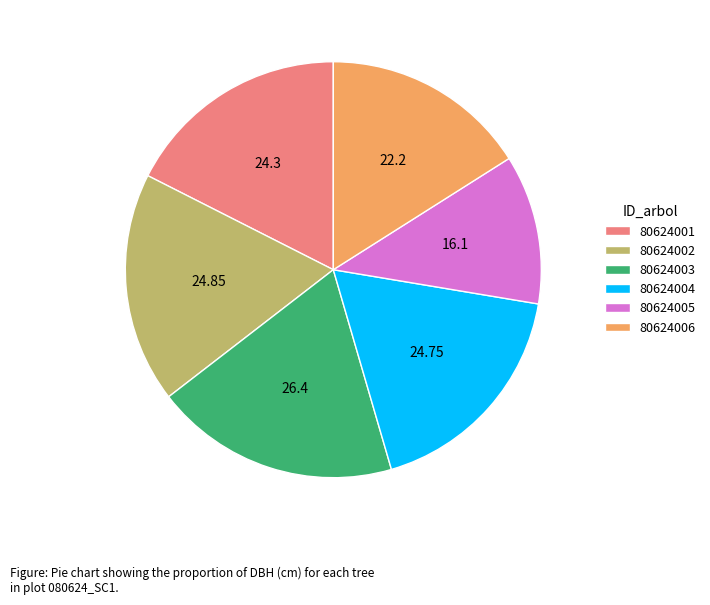

Which slice is the smallest?

80624005